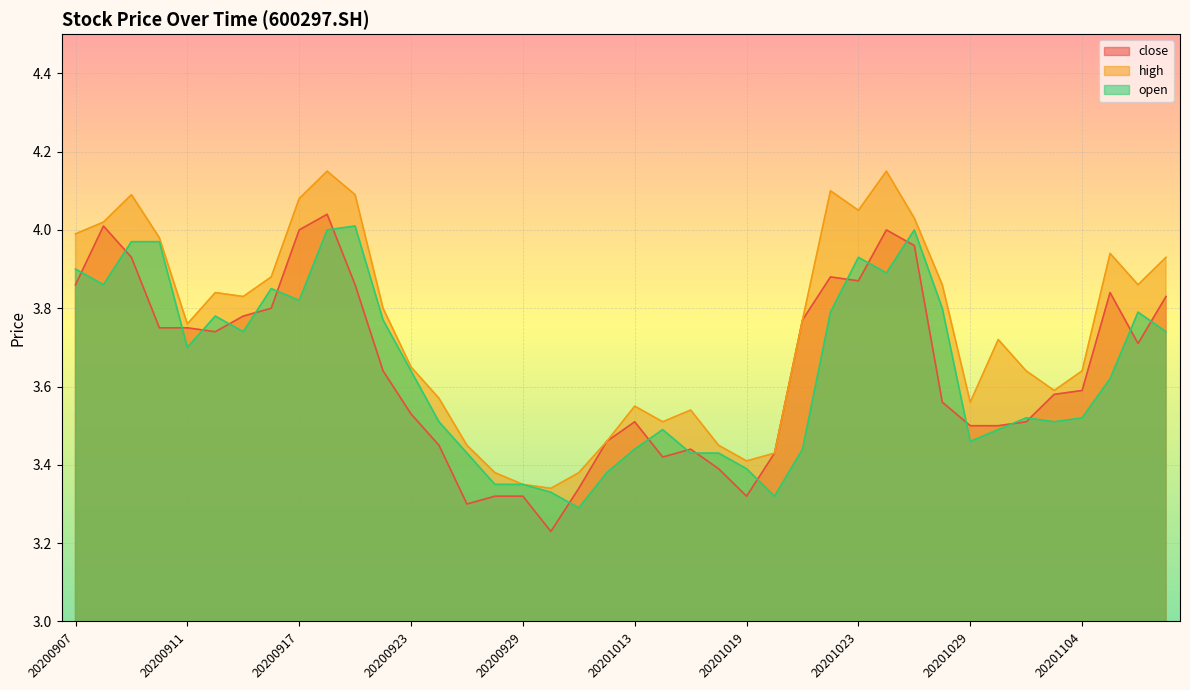

What is the smallest value displayed?

3.2